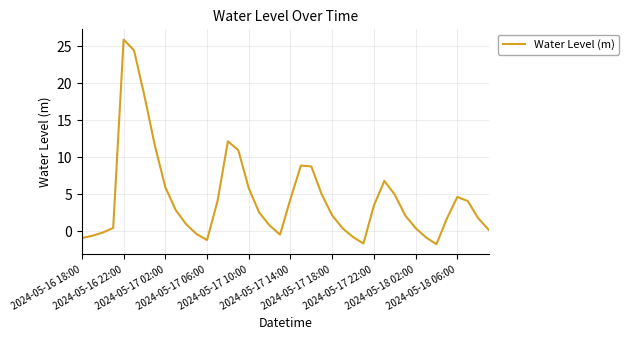

What is the minimum value shown in the chart?

-1.7